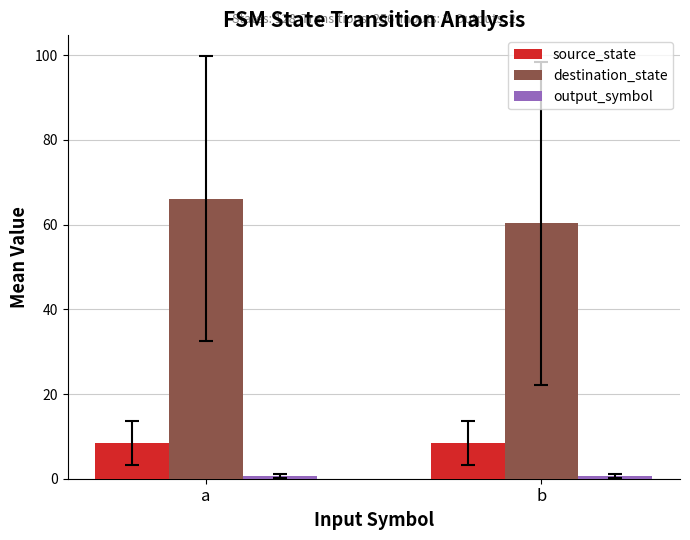

How many values in the destination_state series are below 66?

1